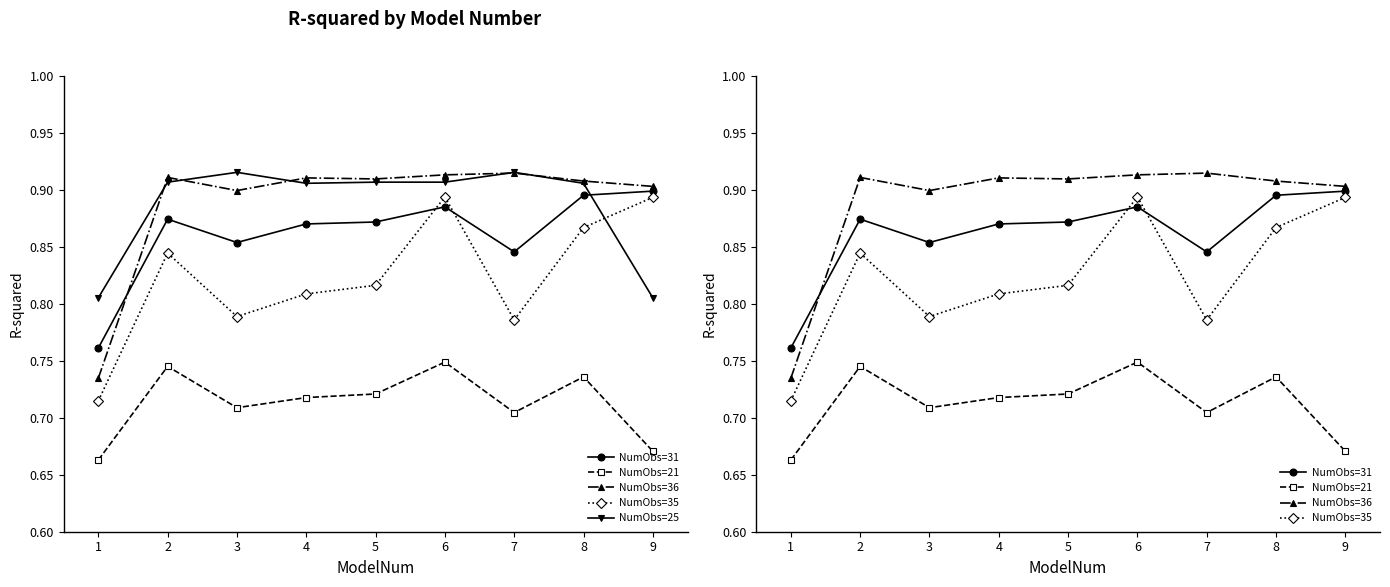

Rank the series by their maximum value, from highest to lowest.

NumObs=25, NumObs=36, NumObs=31, NumObs=35, NumObs=21